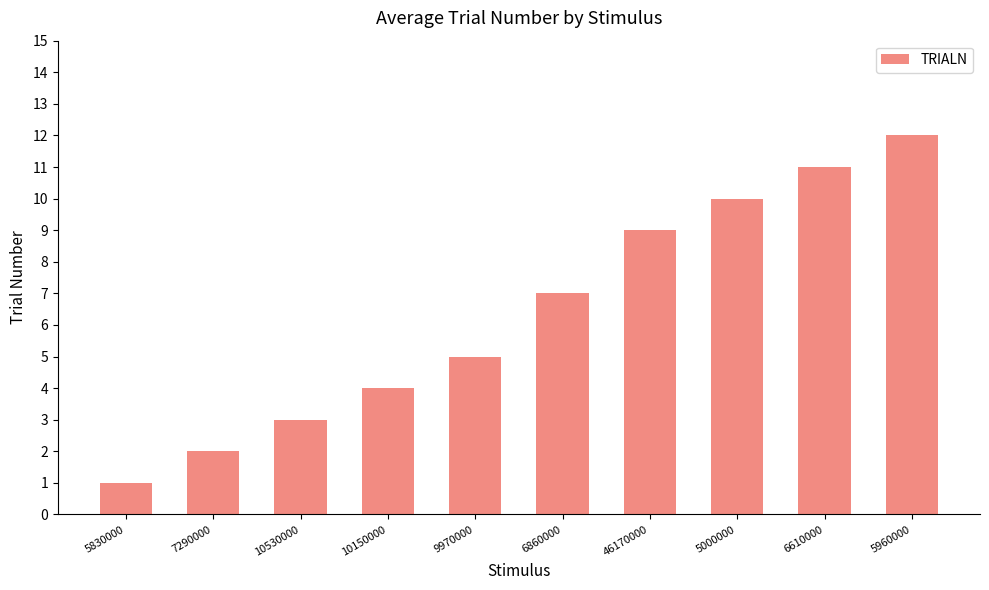

How many values are below 7?

5